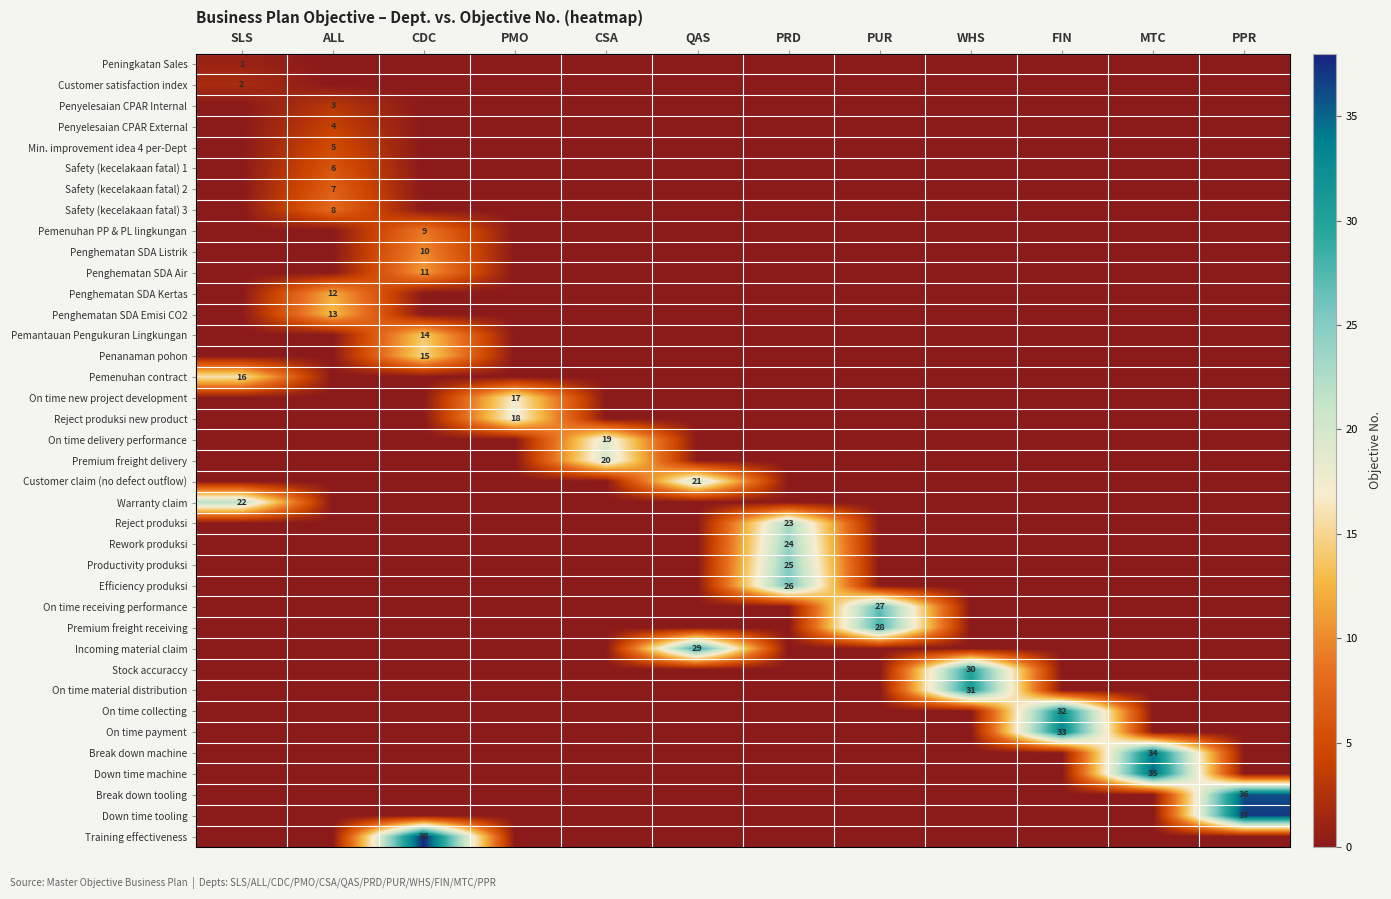

What is the highest value of the Pemantauan Pengukuran Lingkungan series?

14